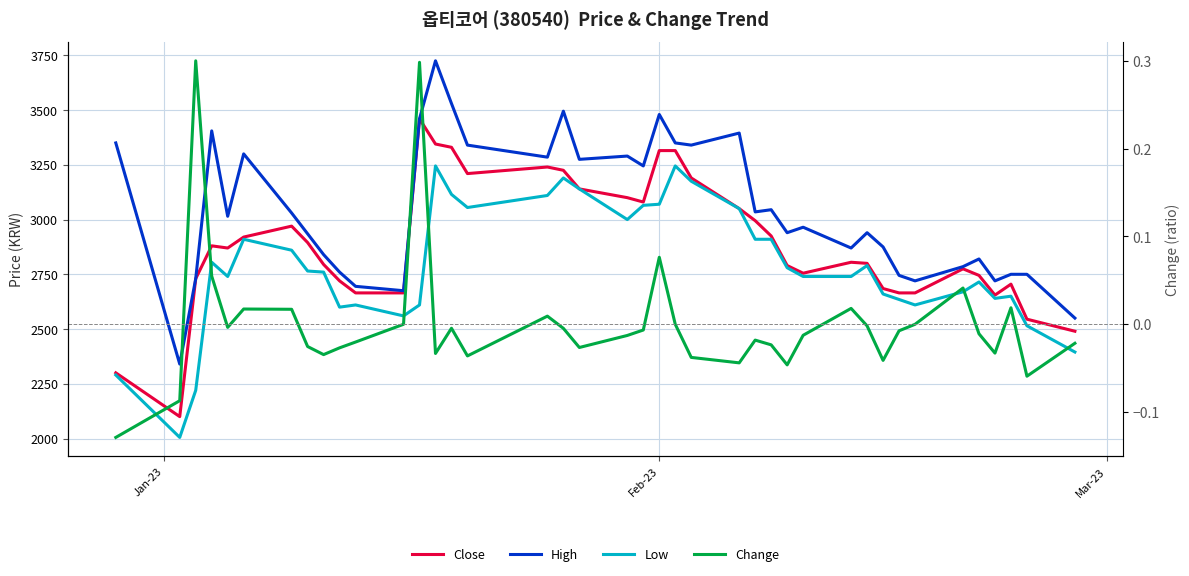

At how many categories does at least one series exceed 3652?

1